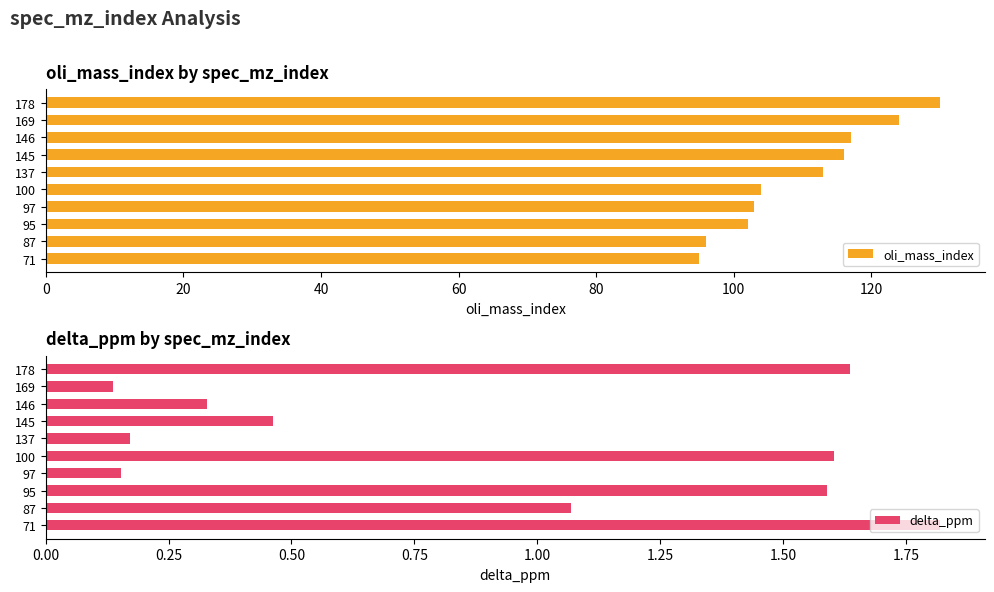

What are all the series names shown in the legend?

oli_mass_index, delta_ppm